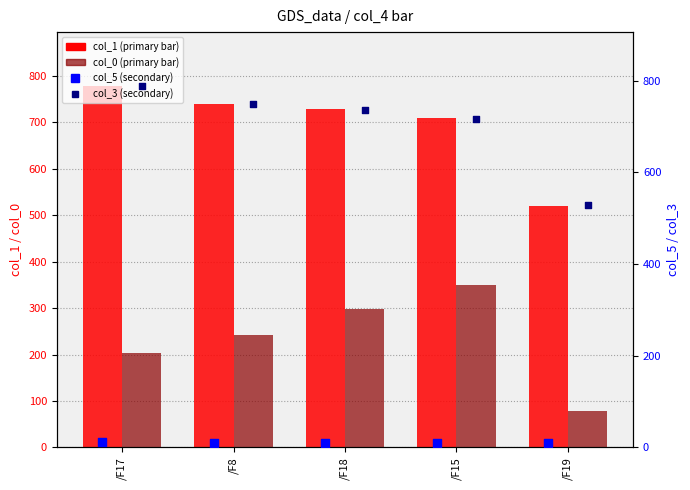

Is the value of col_3 at /F17 greater than the value of col_5 at /F8?

Yes